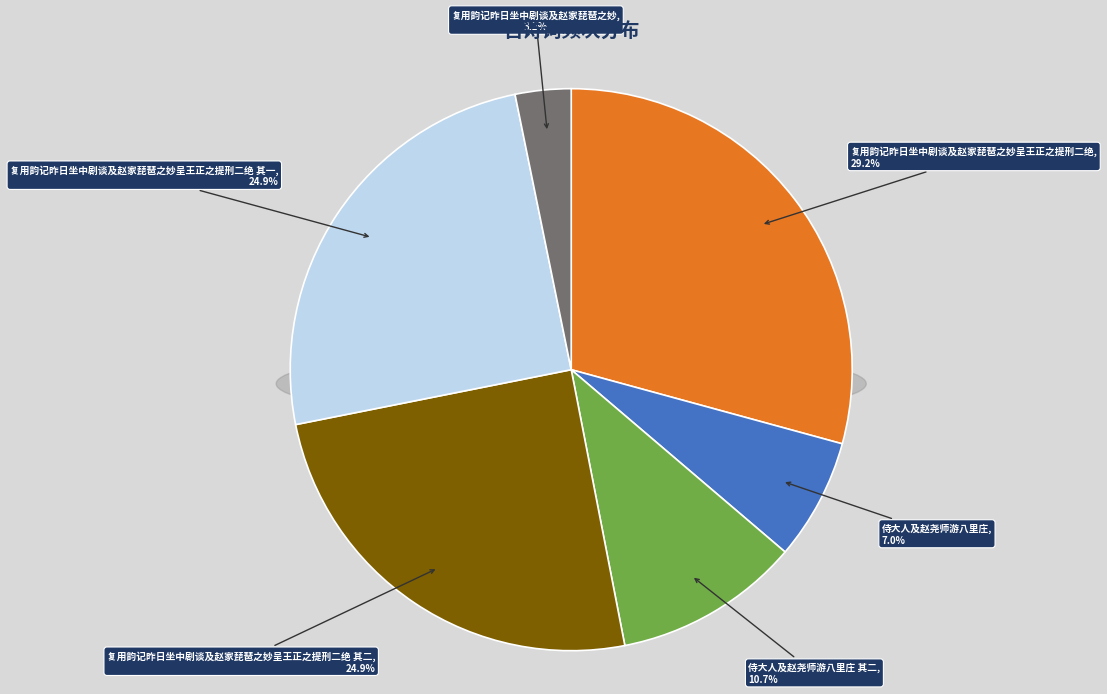

What is the smallest slice in the pie chart?

复用韵记昨日坐中剧谈及赵家琵琶之妙